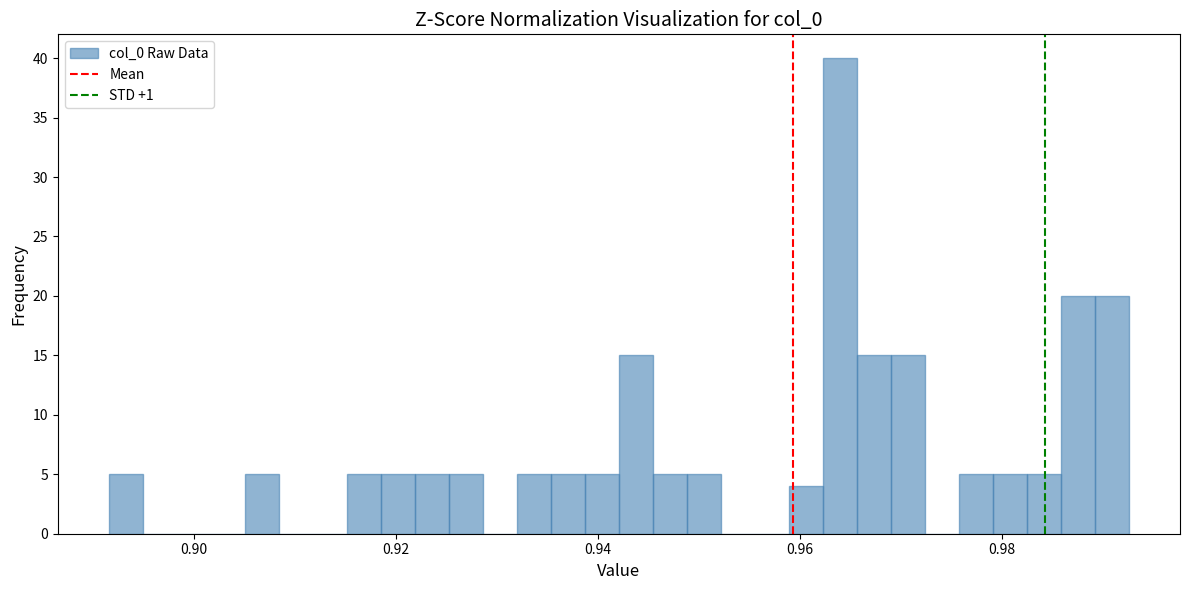

Around what value on the x-axis is the tallest bar? Give the approximate position of its centre, as read against the axis.

0.964